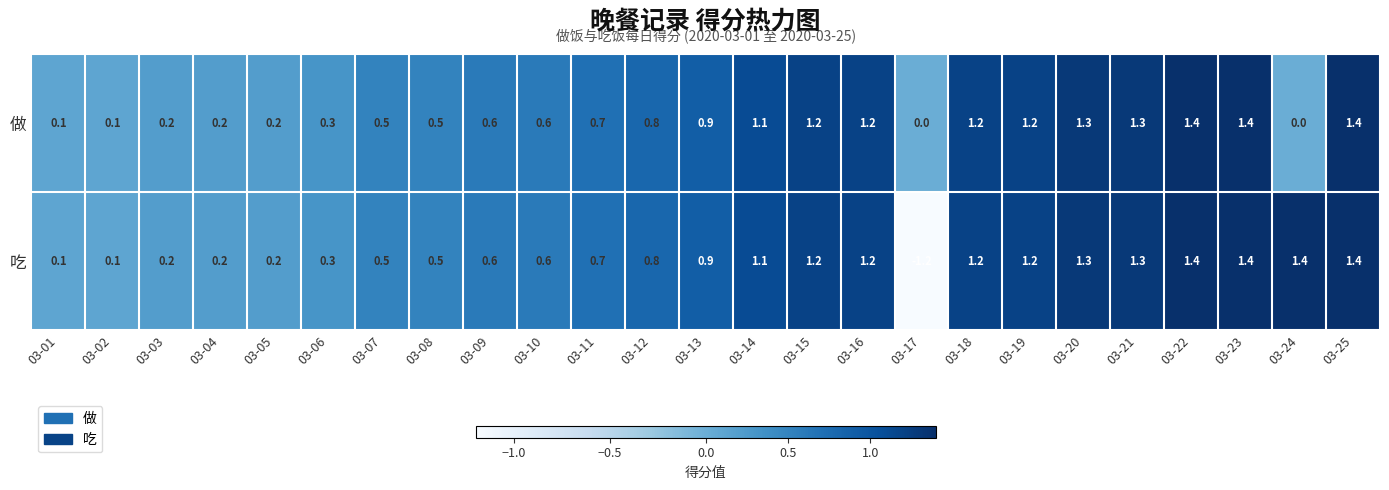

Which series has the largest total across all categories?

吃